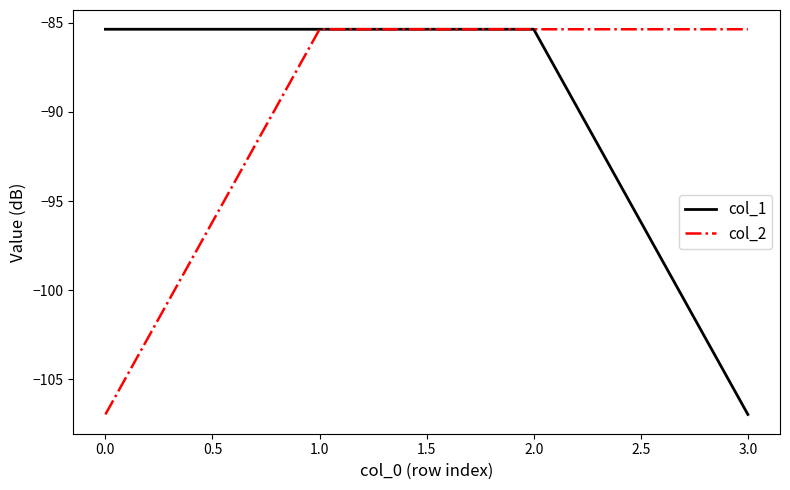

How many distinct data groups are displayed?

2